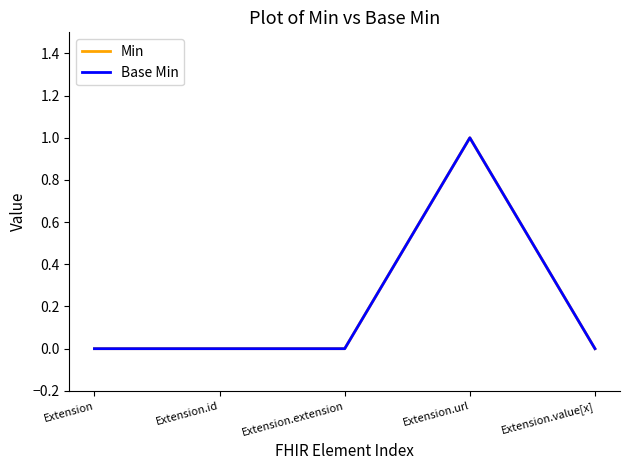

What is the difference between the maximum and minimum values in the Min series?

1